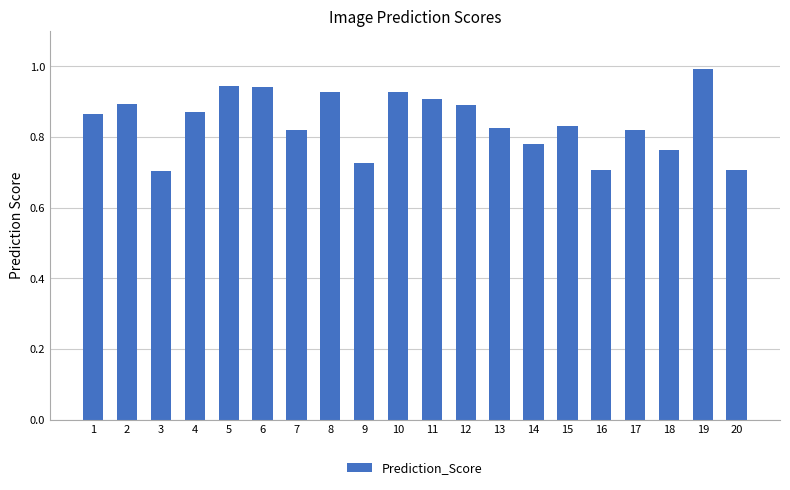

What is the difference between the maximum and minimum values?

0.3